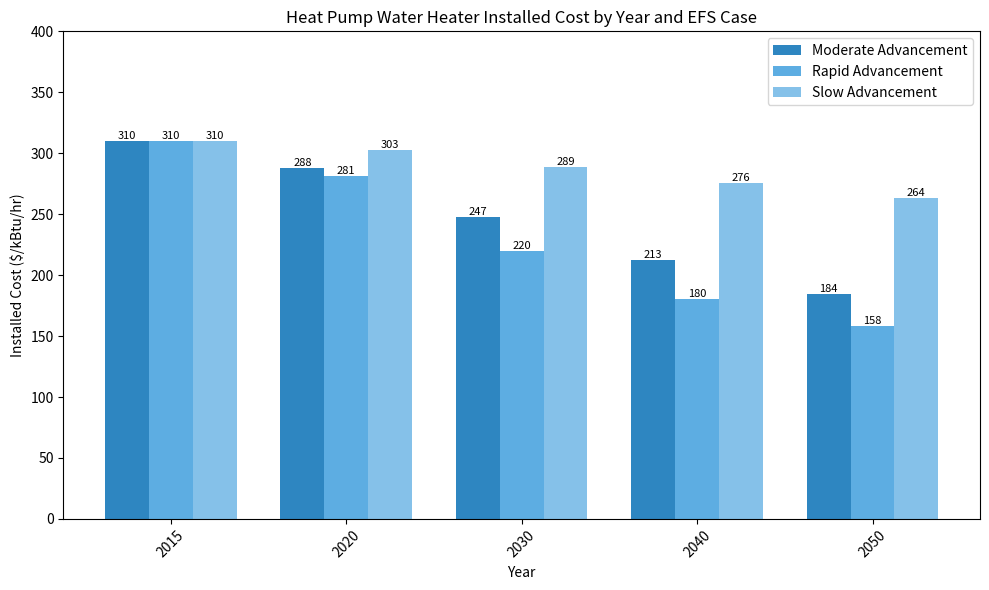

List the labels in order of Rapid Advancement value, largest first.

2015, 2020, 2030, 2040, 2050